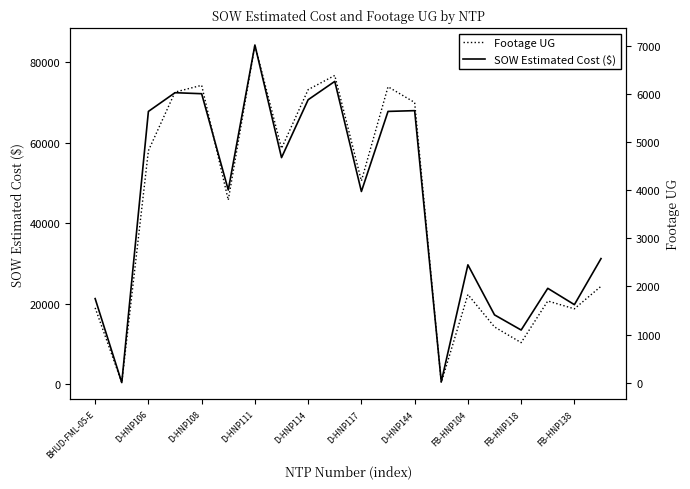

What value does the SOW Estimated Cost ($) series have at D-HNP144?

67925.0